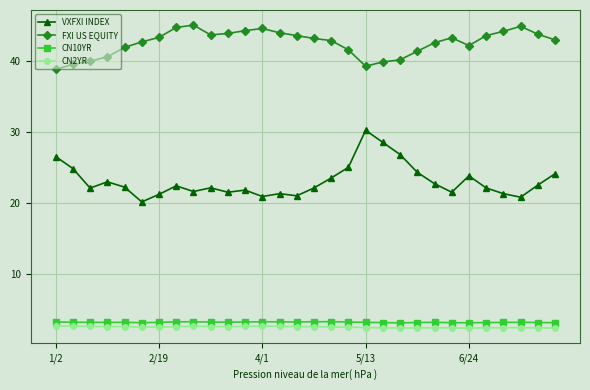

How many CN2YR values are between 2 and 3?

30